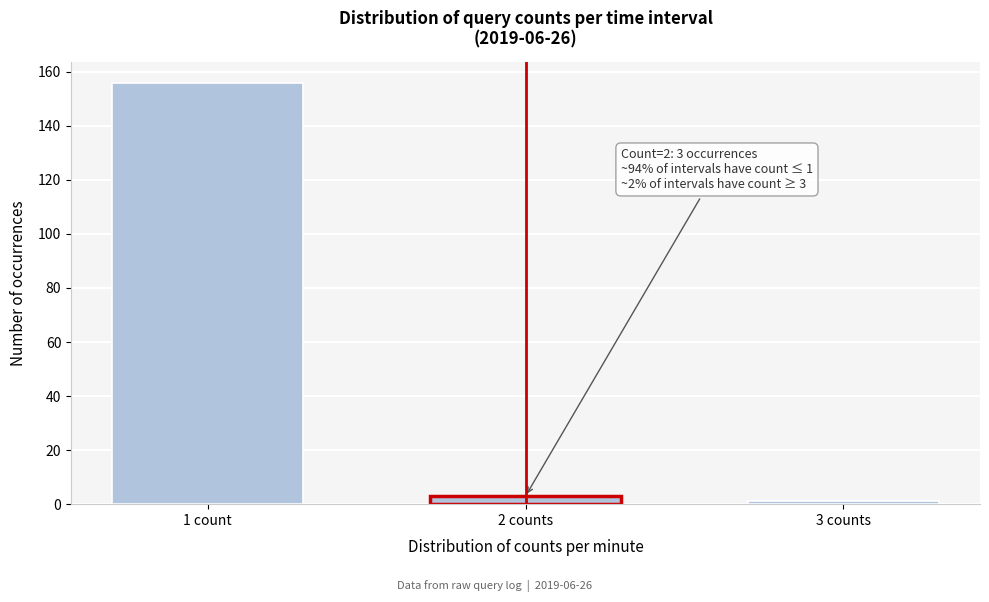

Reading left to right, transcribe all the data shown in this chart.

156	3	1